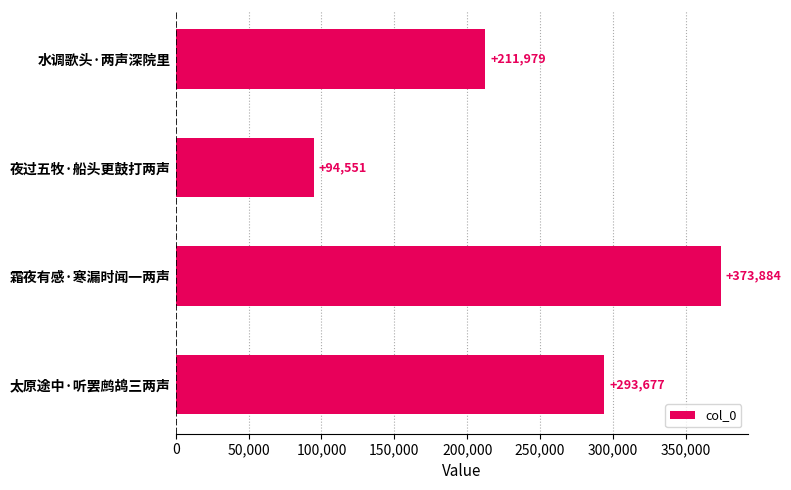

Which category has the highest value across all series?

霜夜有感·寒漏时闻一两声